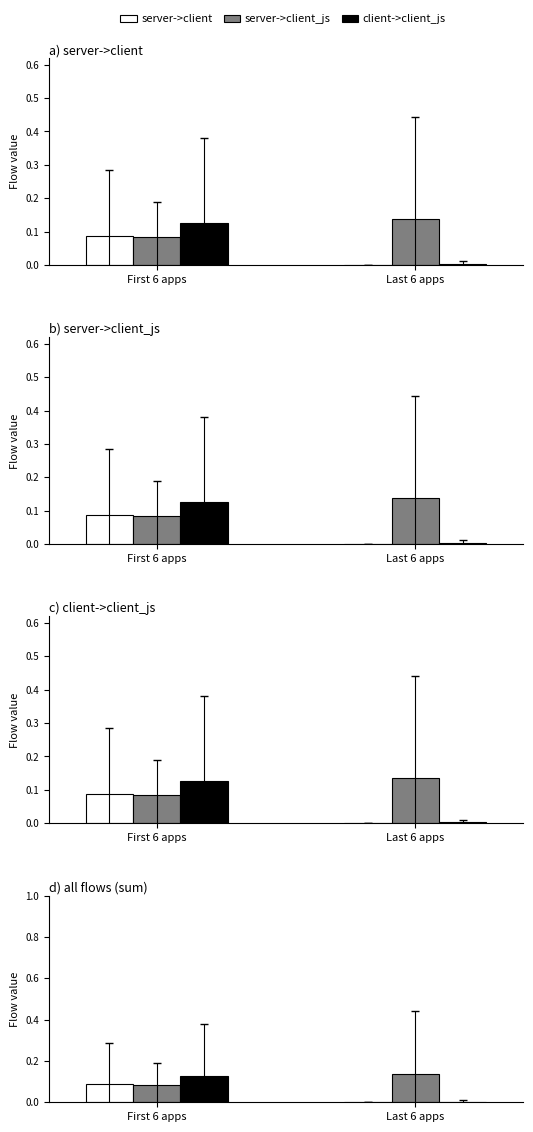

Is it true that server->client equals 0.0 at First 6 apps?

False